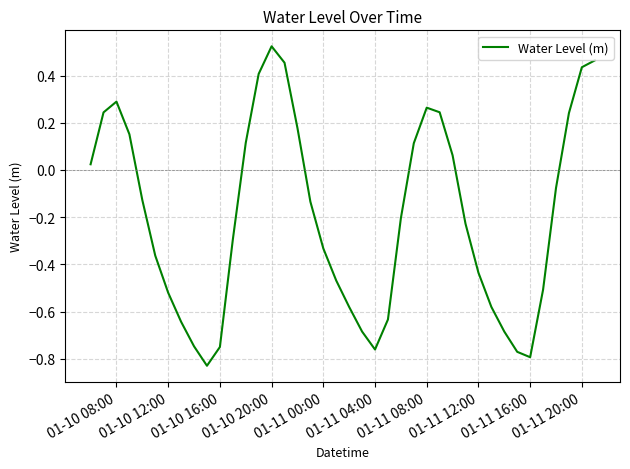

What is the difference between the maximum and minimum values?

1.4